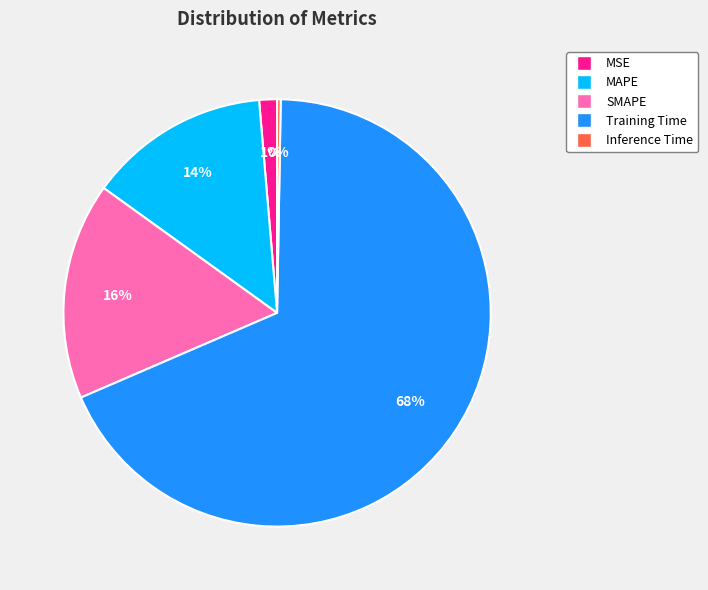

To the nearest percent, what percentage of the pie is MAPE?

14%